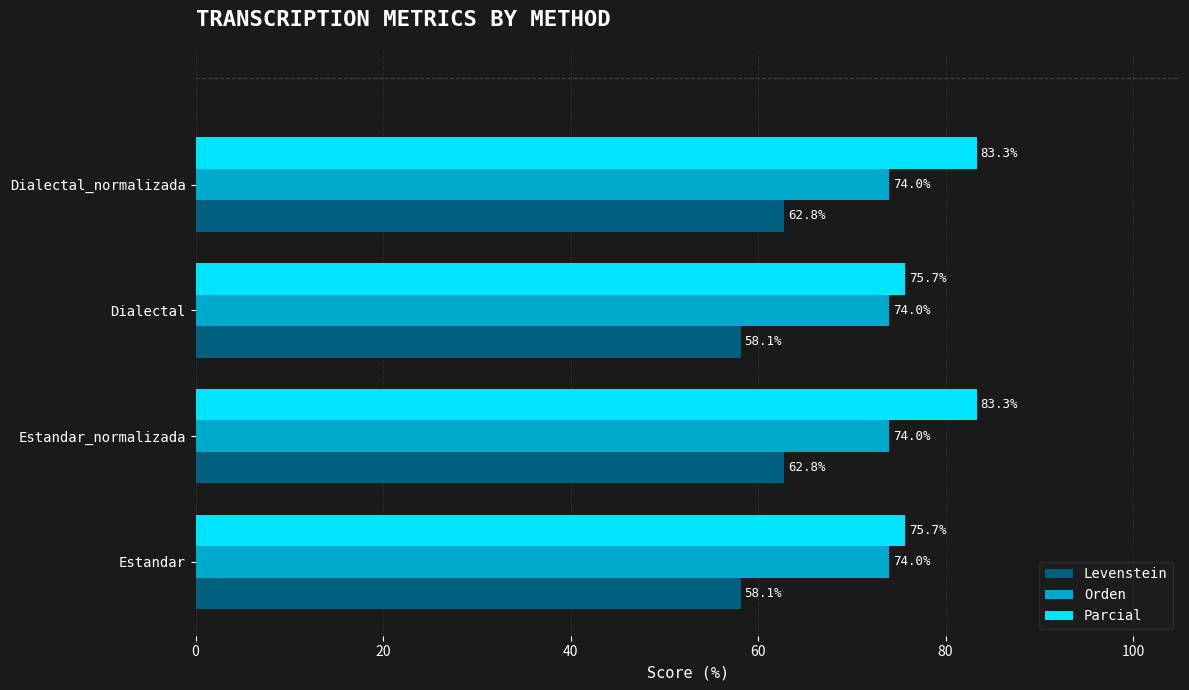

The Levenstein series shows 58.1 at Dialectal. True or false?

True